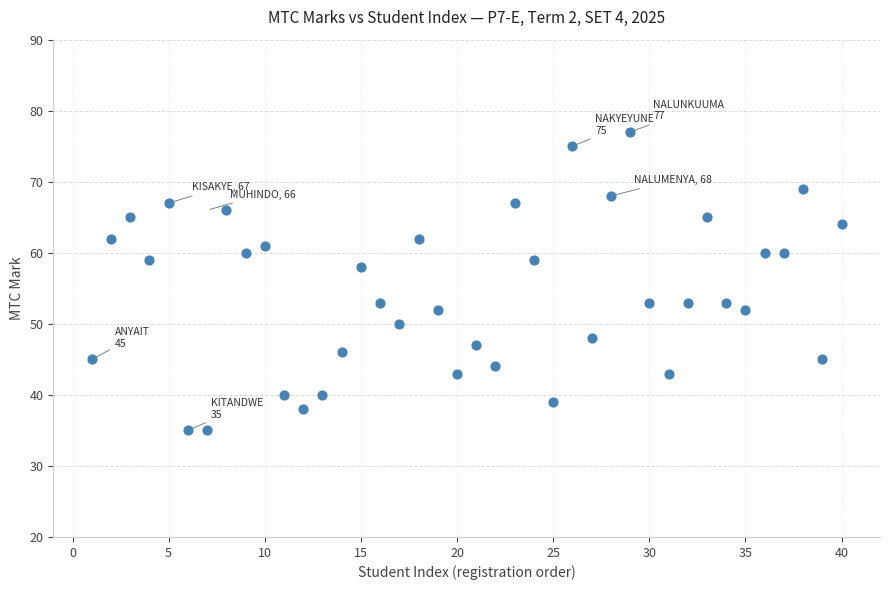

What Y value in the scatter plot is closest to 56?

58